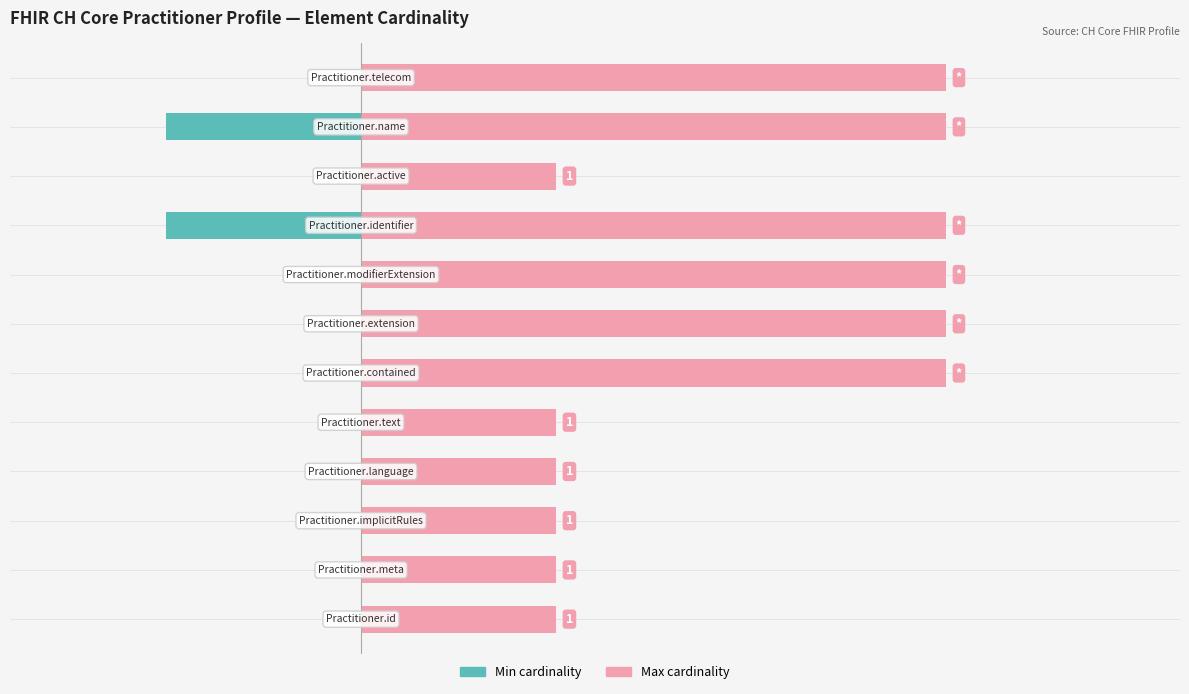

Which series has the largest range (max minus min)?

Max cardinality